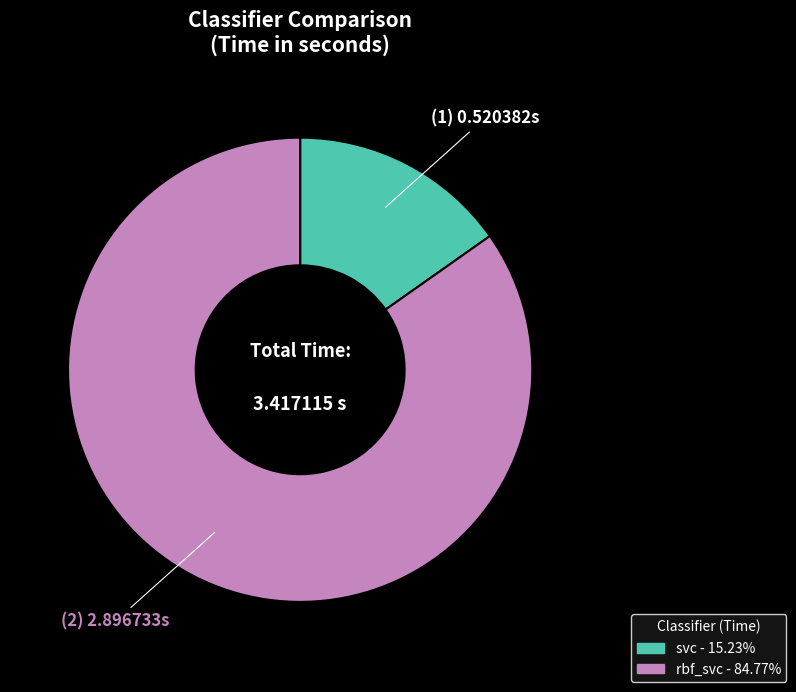

How many slices are in this pie chart?

2